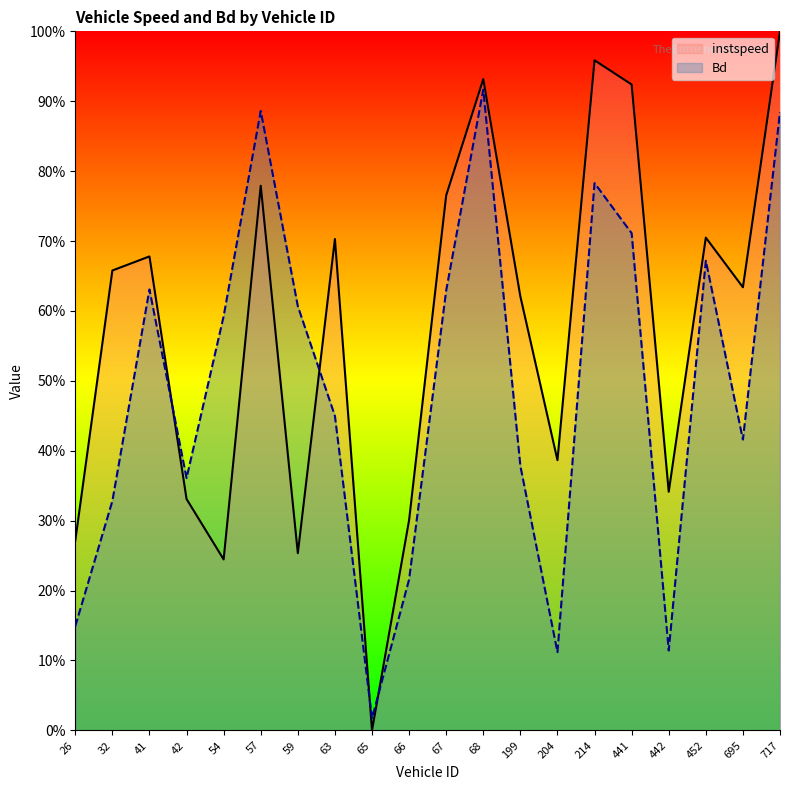

Where is the first local maximum for Bd?

41.0